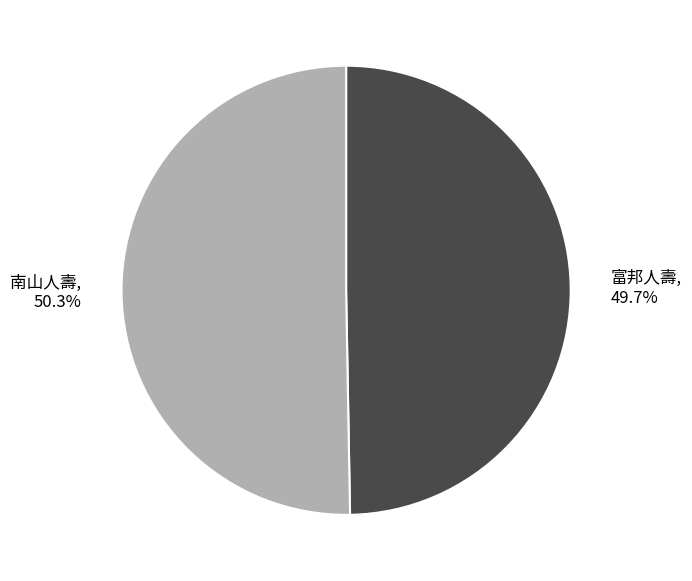

What is the largest slice in the pie chart?

南山人壽